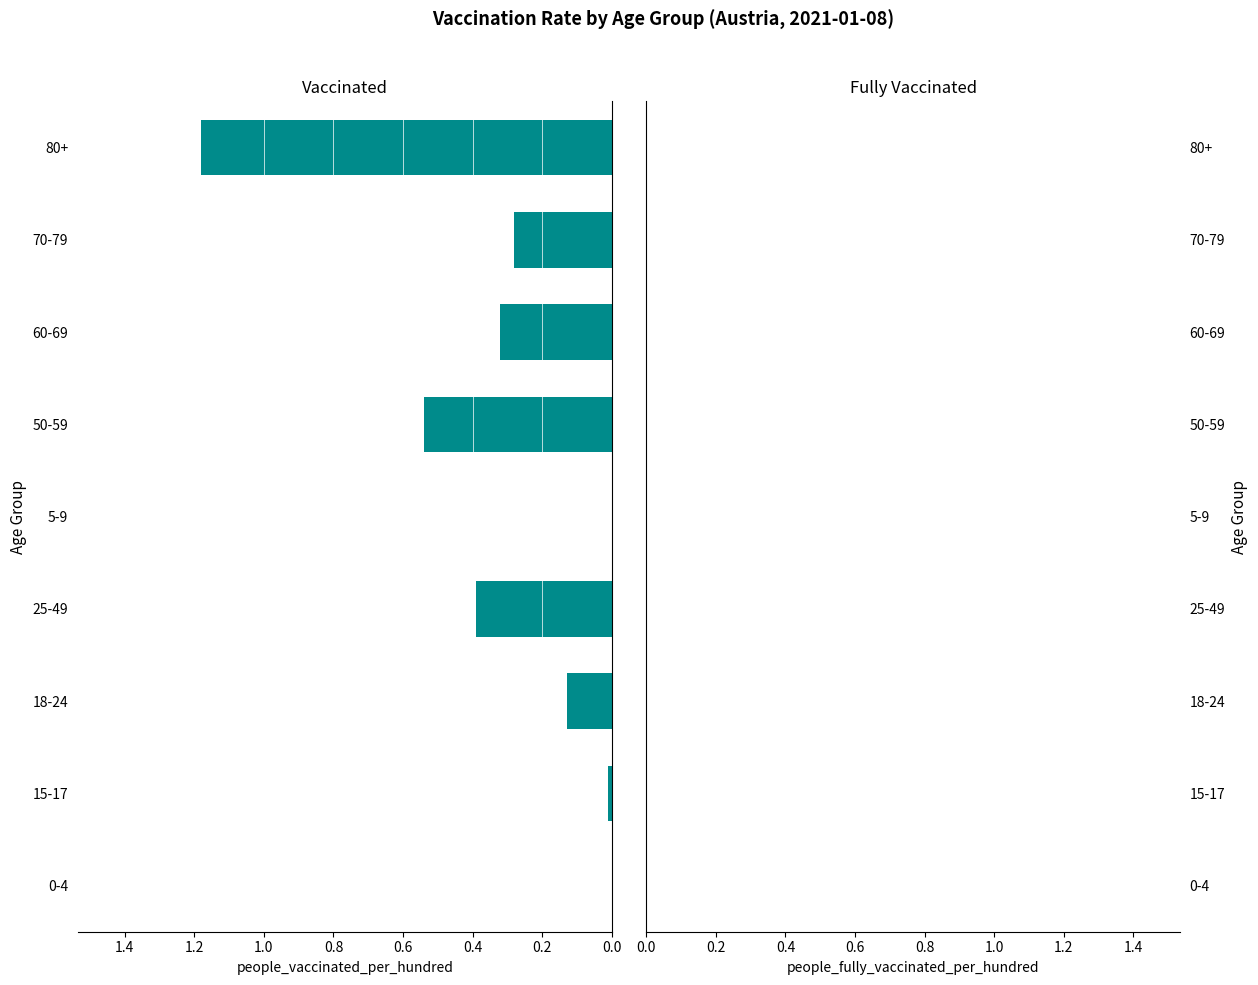

Are the bars horizontal?

Yes